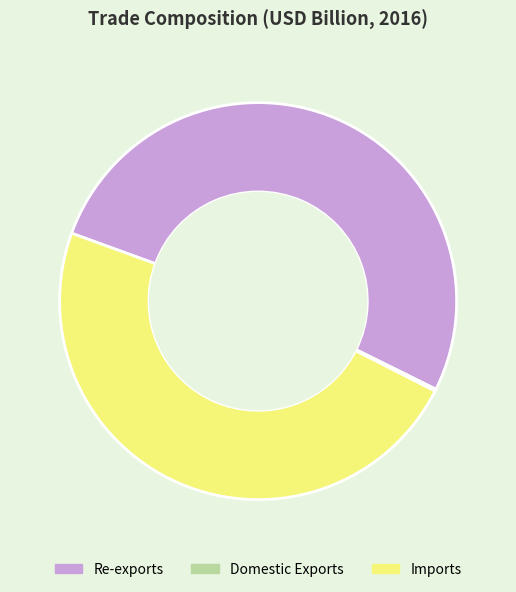

What is the majority slice?

Re-exports